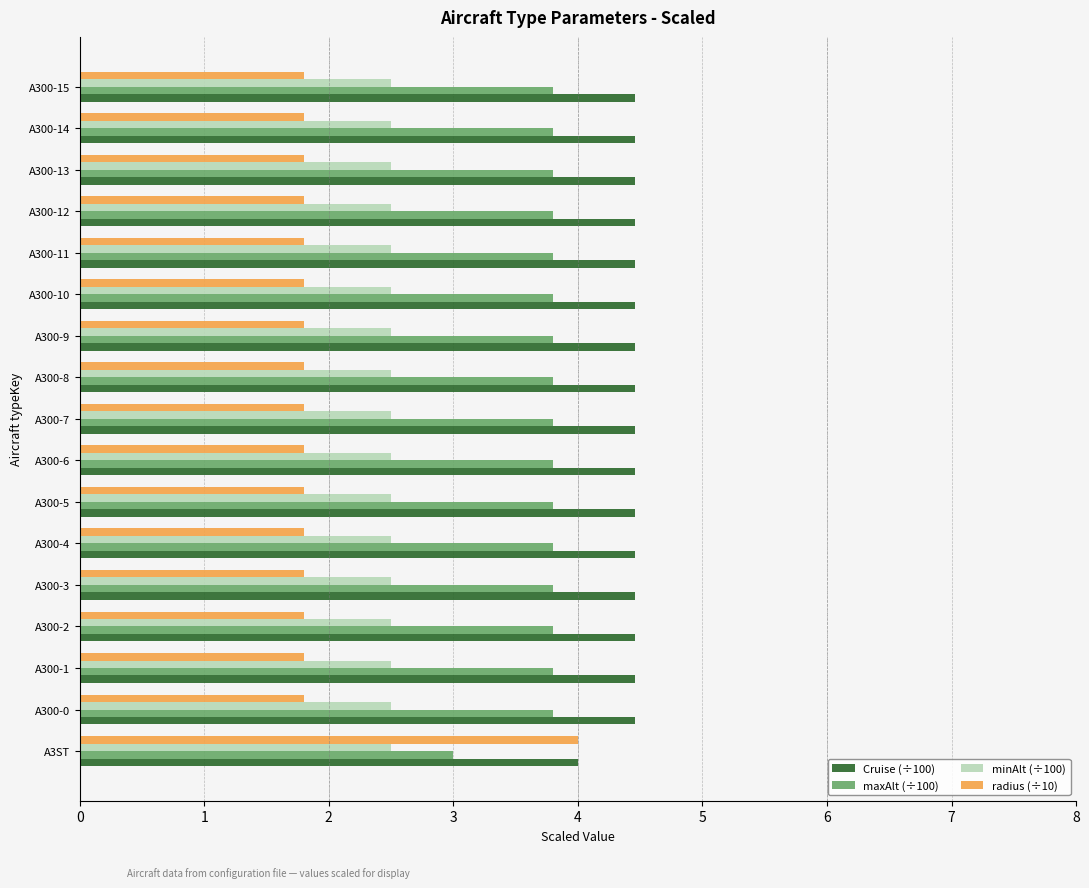

How many values in the maxAlt (÷100) series exceed 3?

16